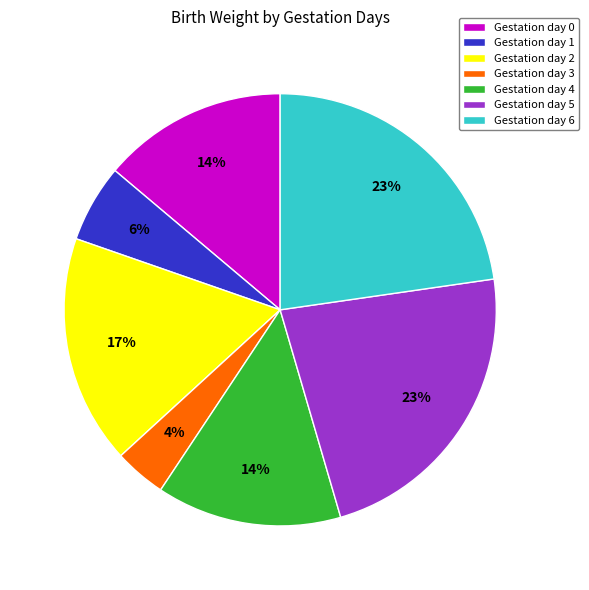

Which slice is the smallest?

Gestation day 3